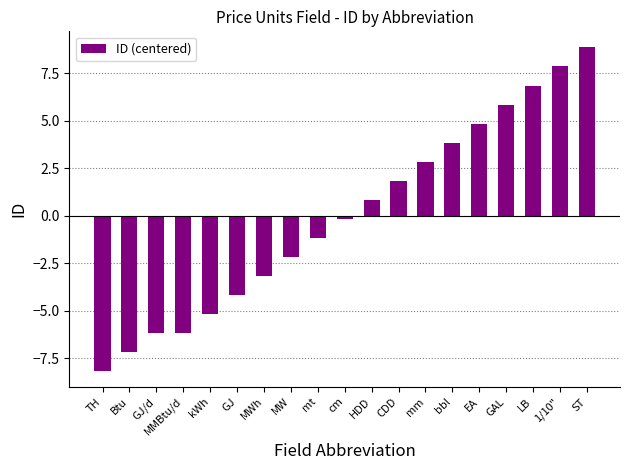

Are the bars horizontal?

No